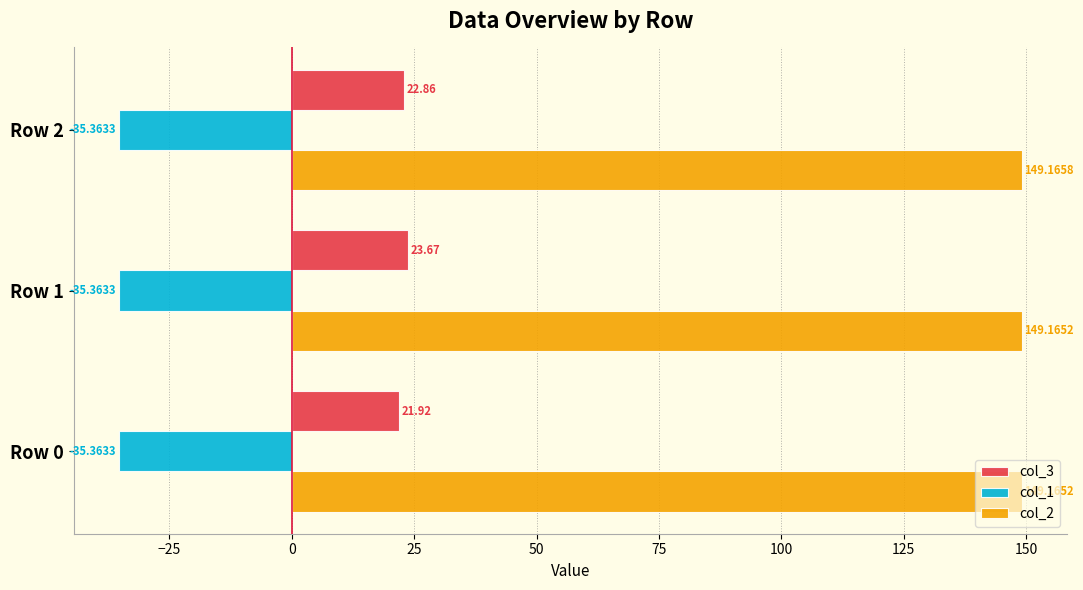

Is the value of col_2 at Row 0 greater than the value of col_1 at Row 1?

Yes